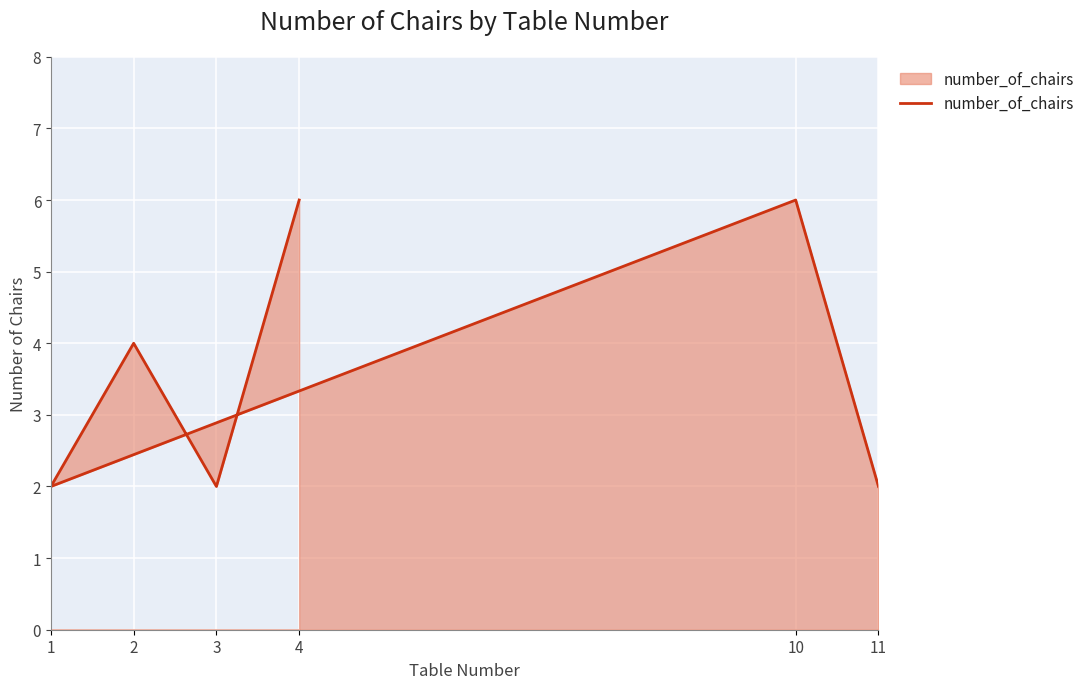

Where is the first local maximum?

2